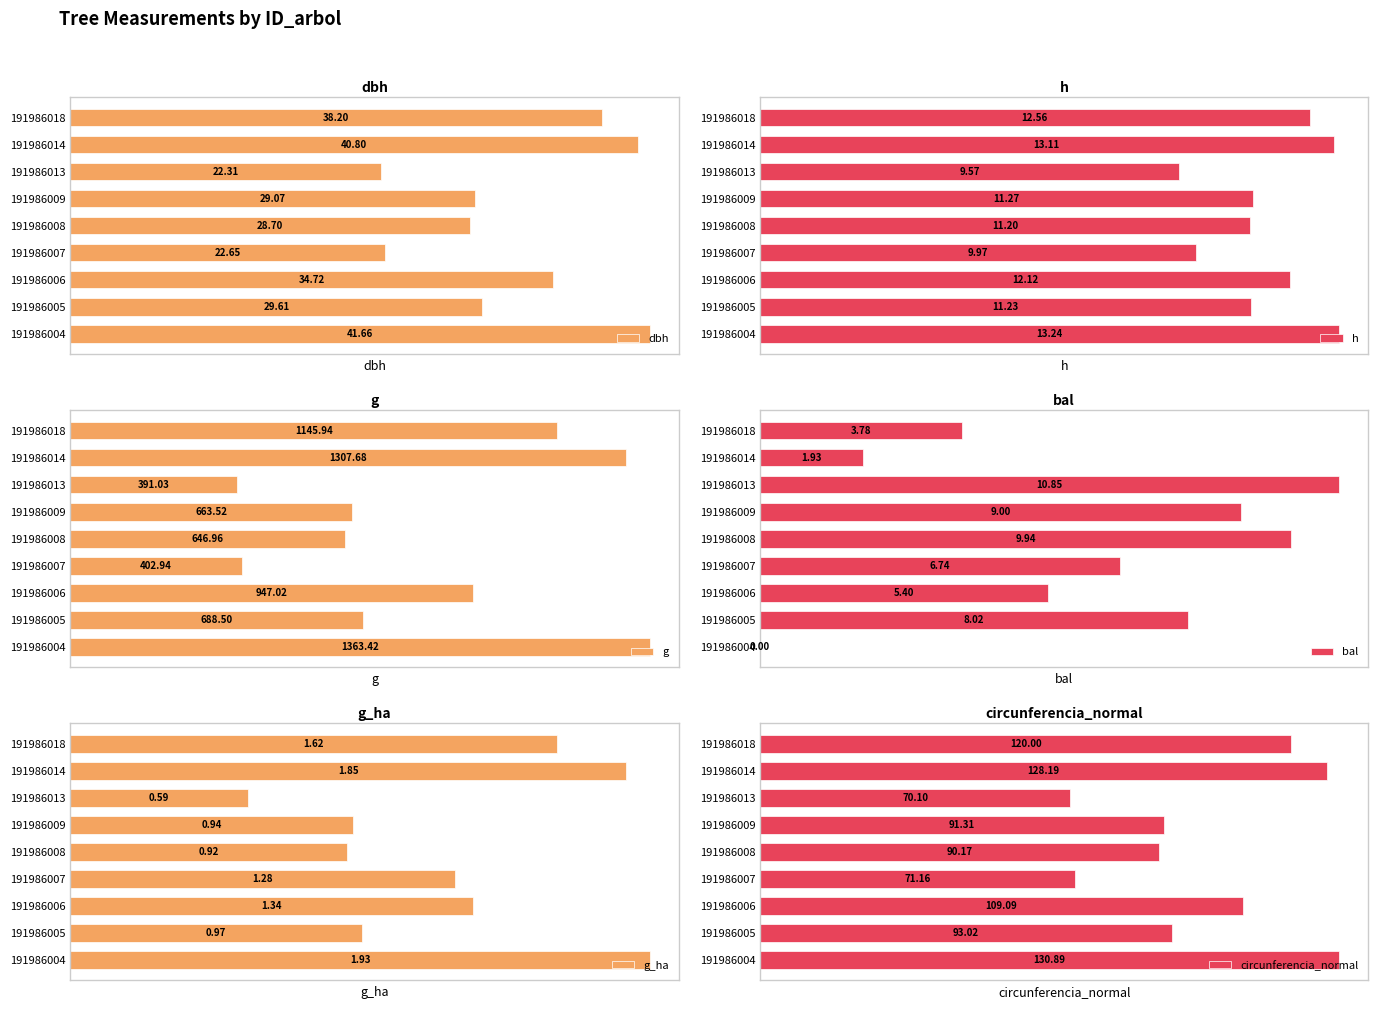

List the labels in order of g_ha value, smallest first.

191986013, 191986008, 191986009, 191986005, 191986007, 191986006, 191986018, 191986014, 191986004